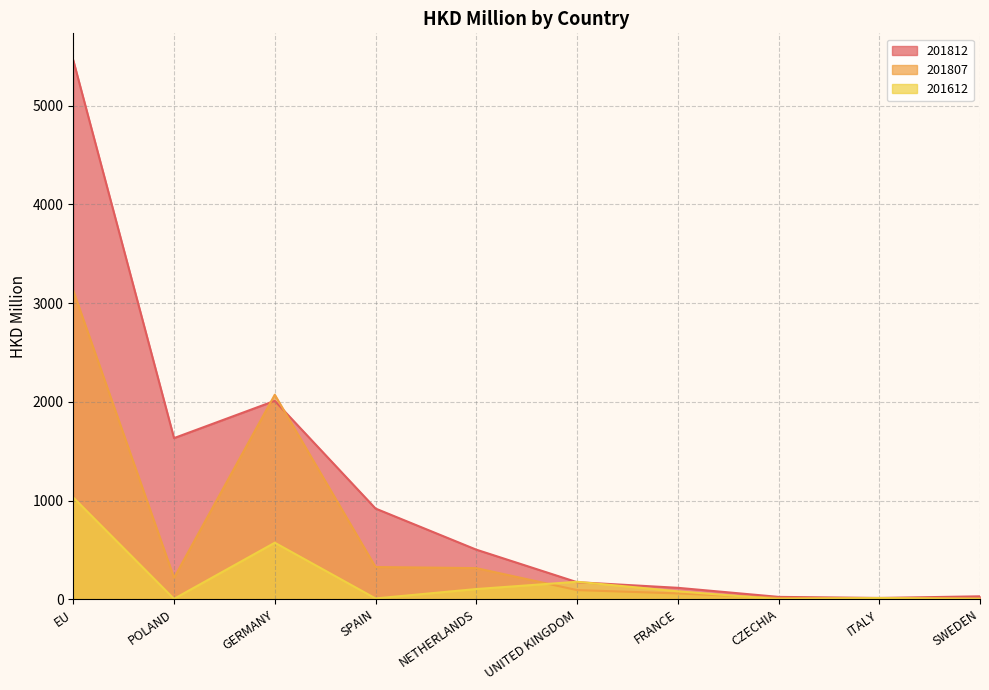

At which category does 201812 reach its first local valley?

POLAND